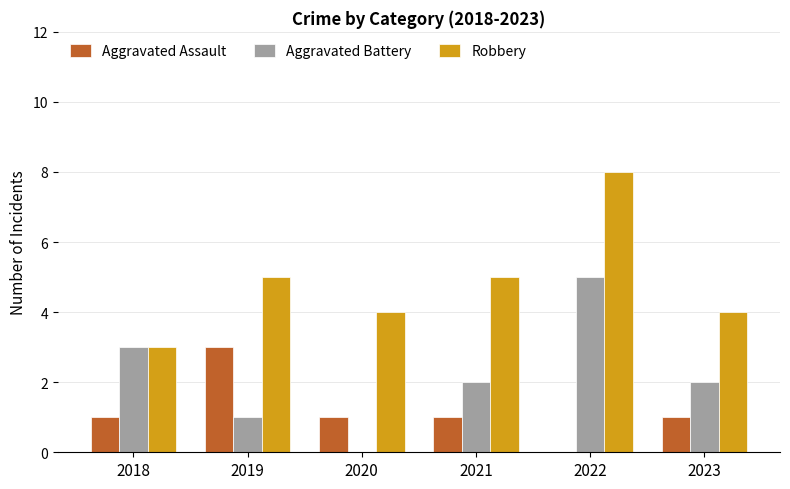

How many data points does each series have?

6